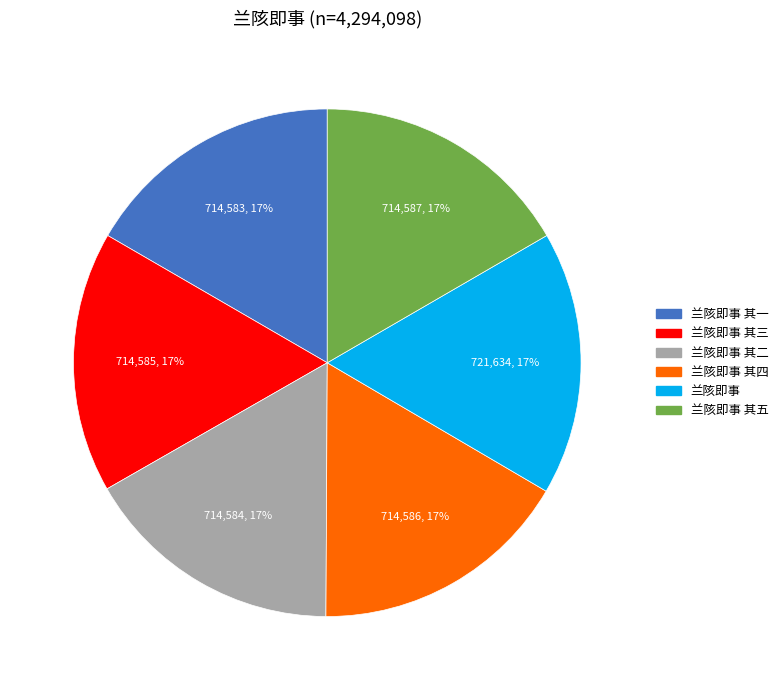

Does any single category account for the majority?

No